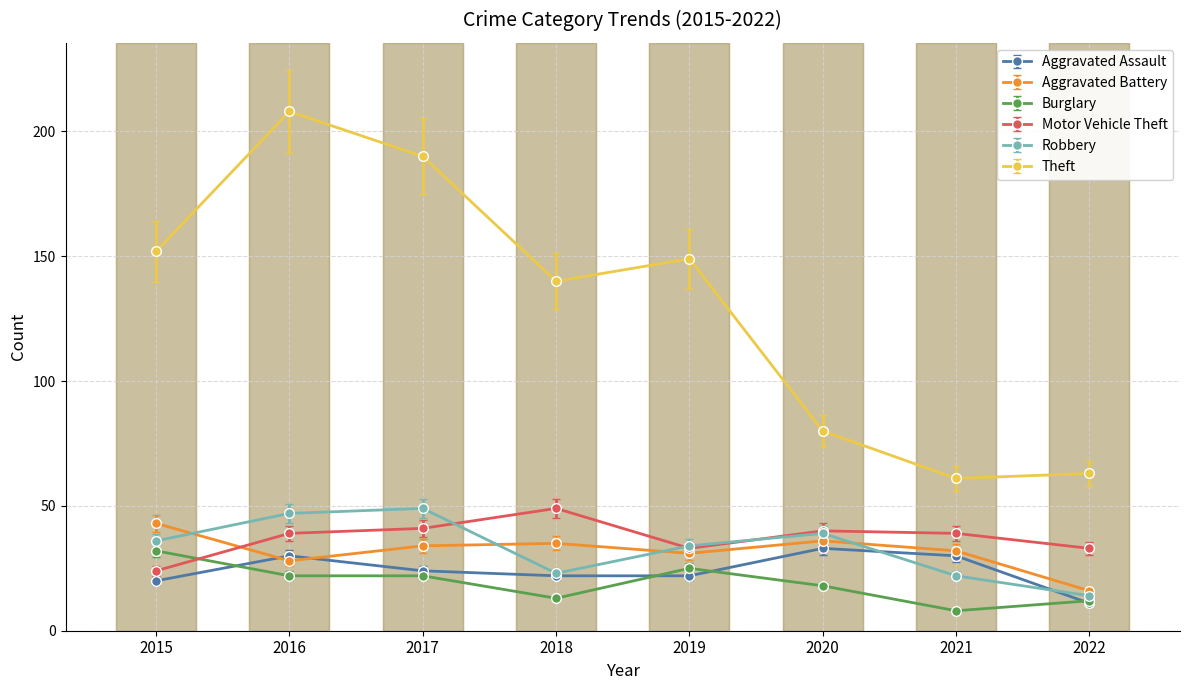

What is the sum of all Burglary values?

152